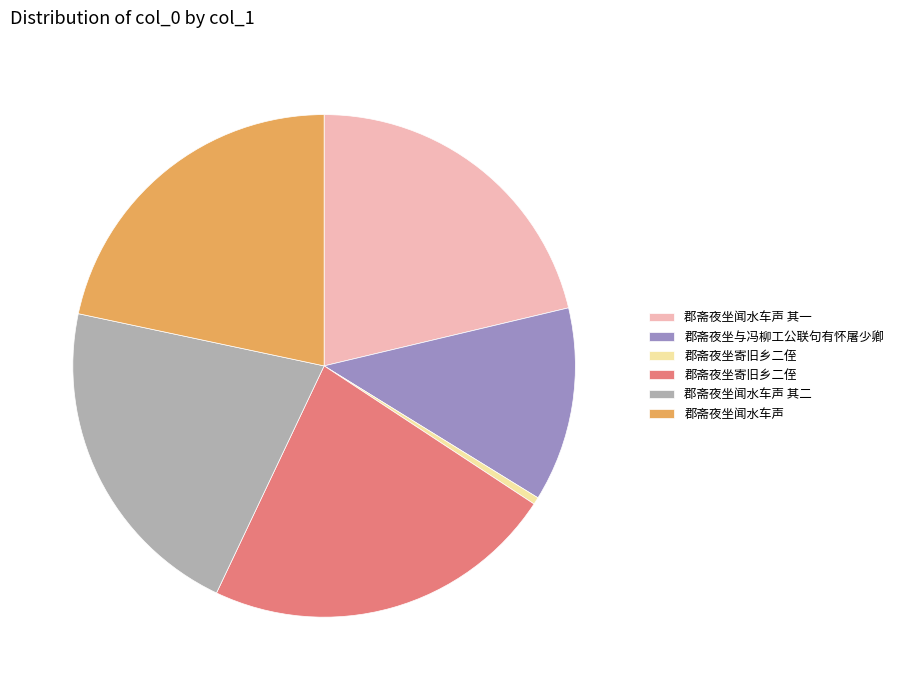

Does any single category account for the majority?

No